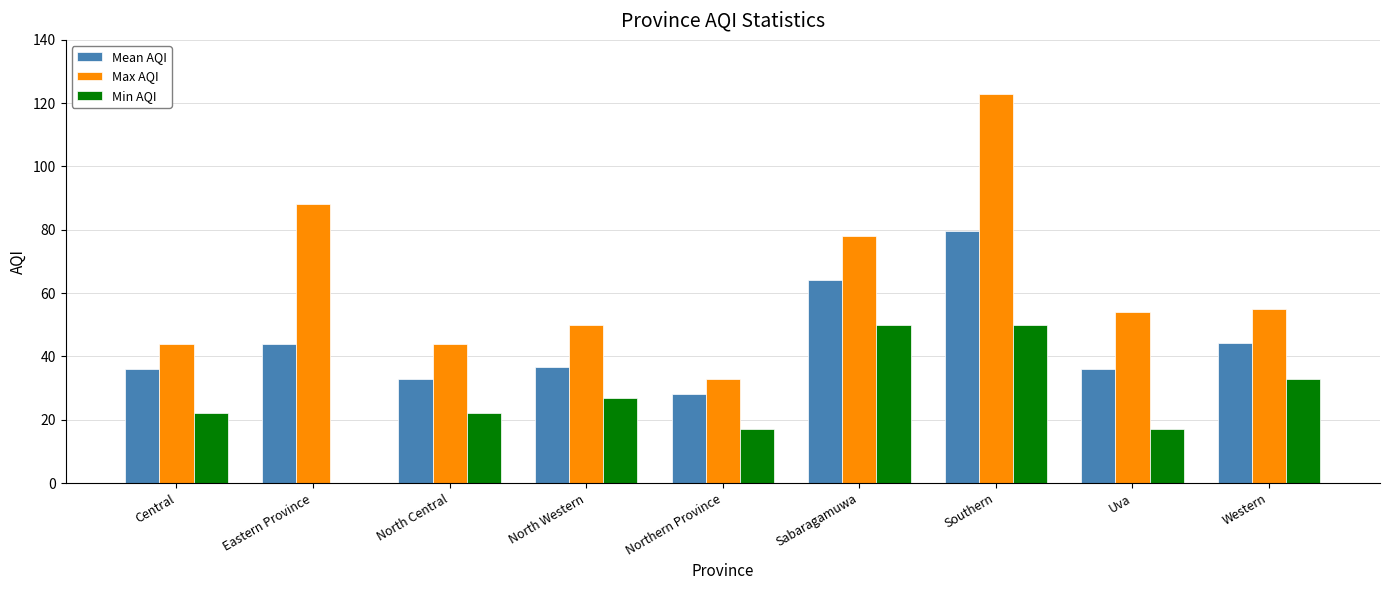

Which series changed the most between Eastern Province and Sabaragamuwa?

Min AQI